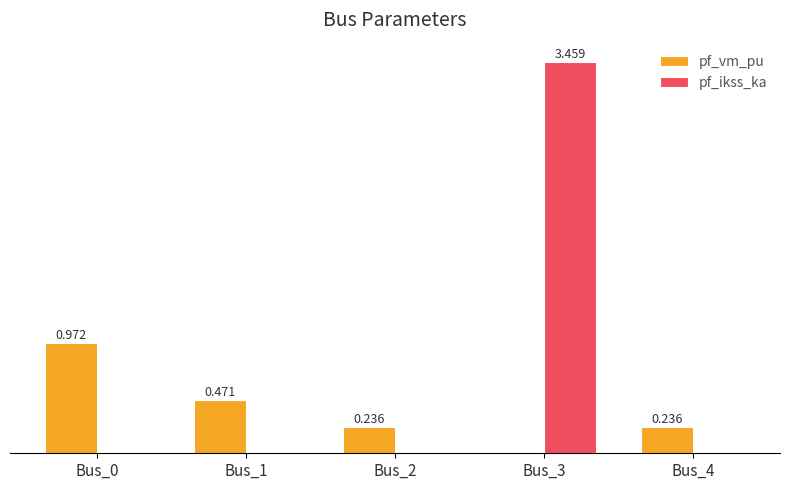

Between Bus_0 and Bus_2, which series saw the biggest shift?

pf_vm_pu